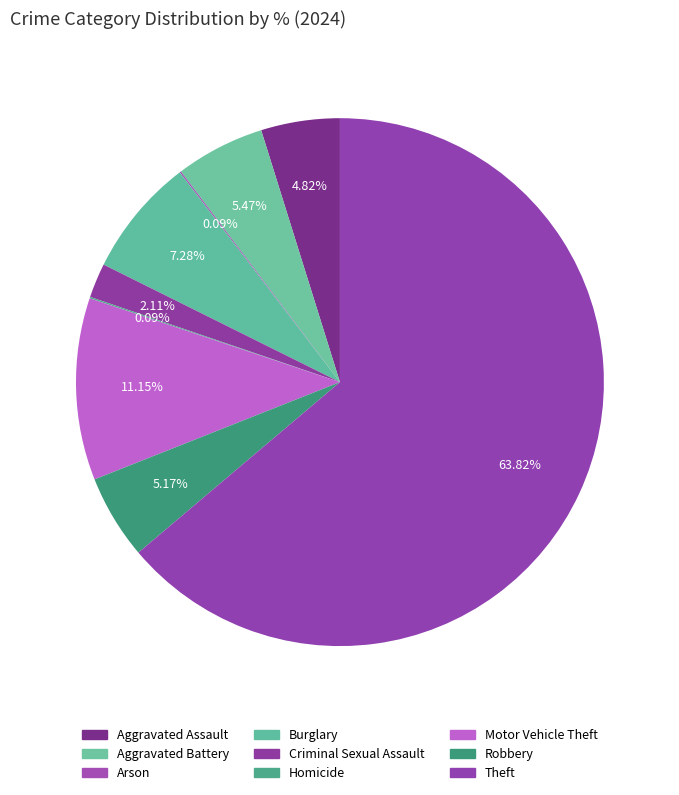

Does any single category account for the majority?

Yes